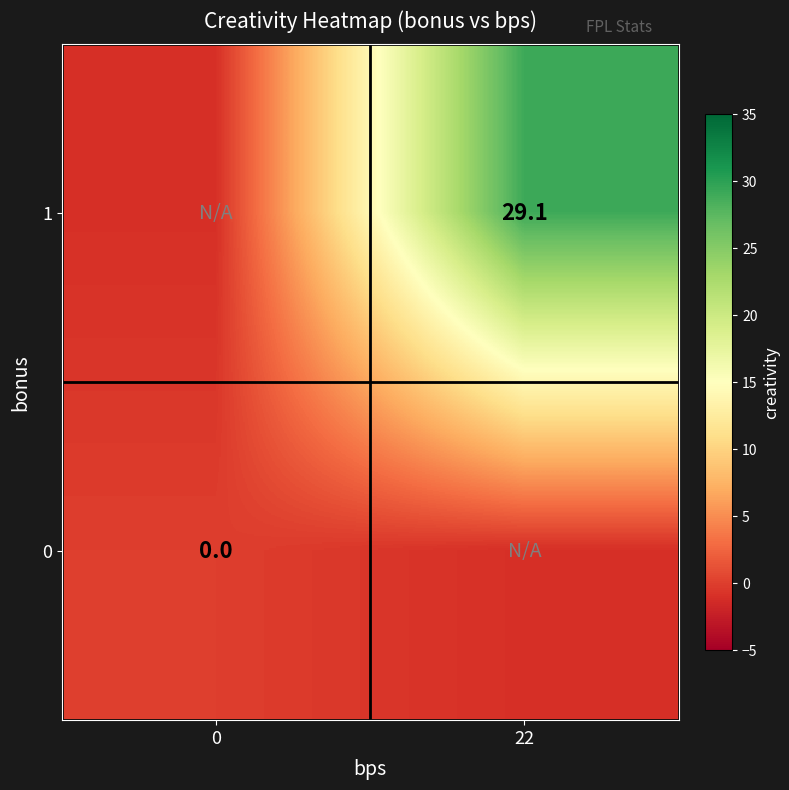

The 1 series shows 40.0 at 22. True or false?

False